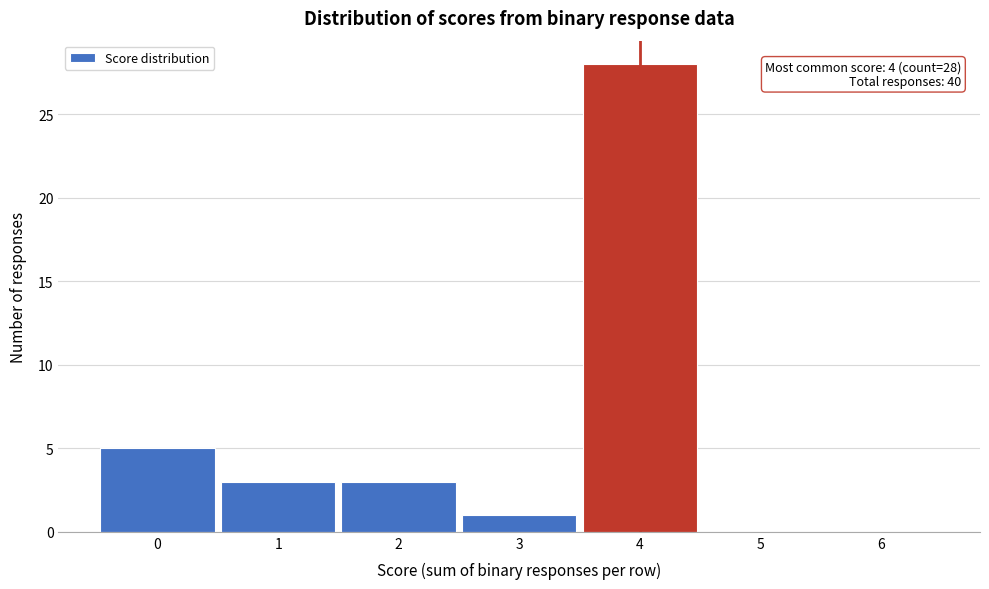

Reading right to left, transcribe all the data shown in this chart.

6=0	5=0	4=28	3=1	2=3	1=3	0=5